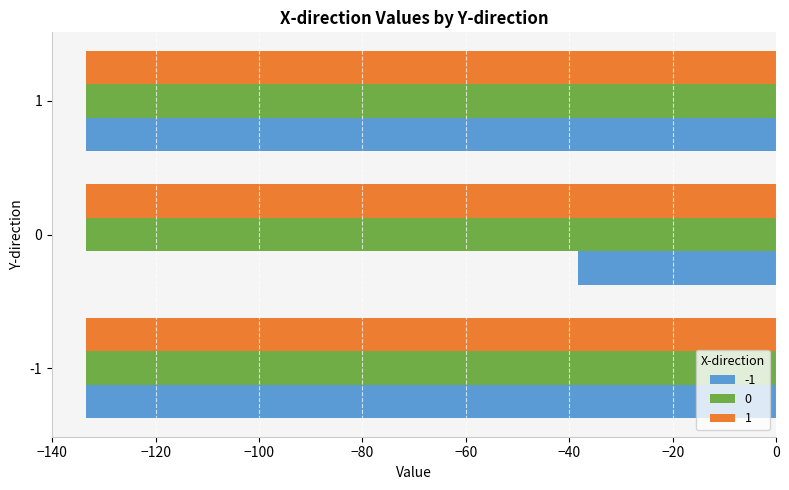

What is the smallest value displayed?

-133.4